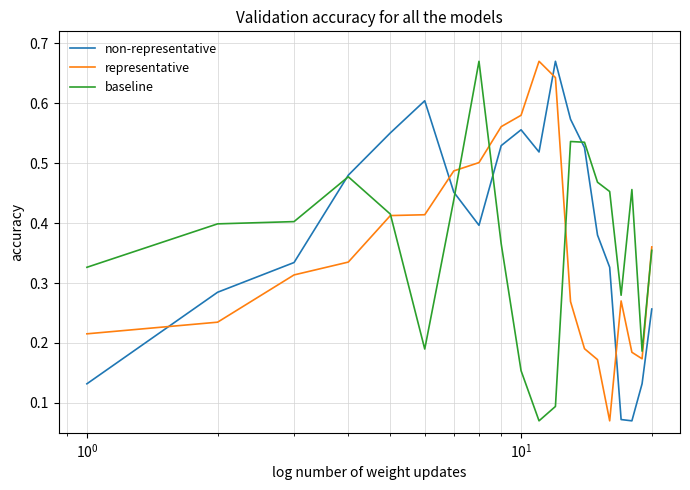

True or false: non-representative and baseline cross at least once.

True